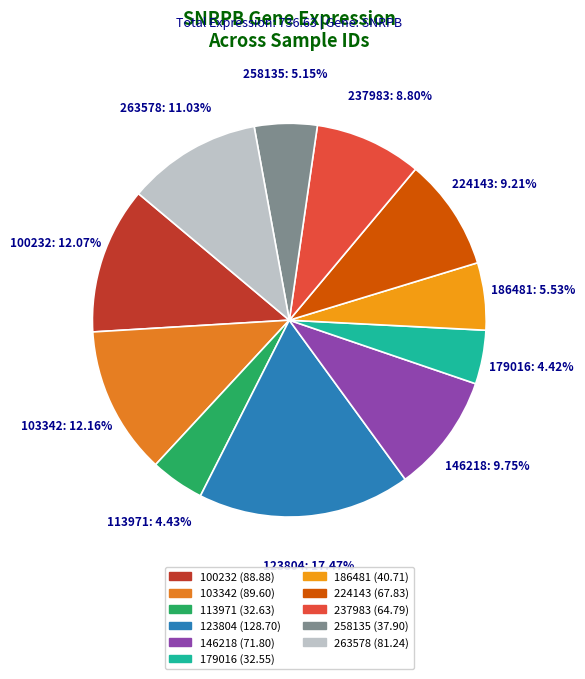

Which slice is the largest?

123804